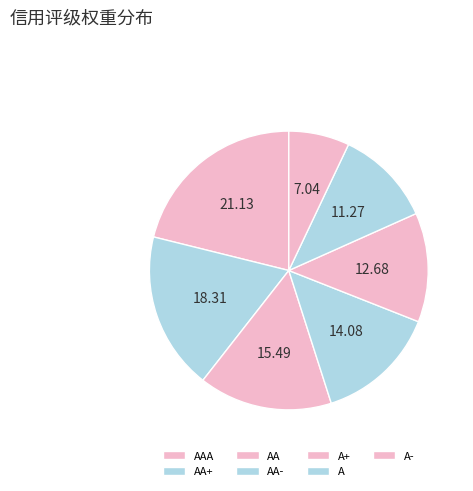

True or false: AA+ accounts for 33% of the total.

False